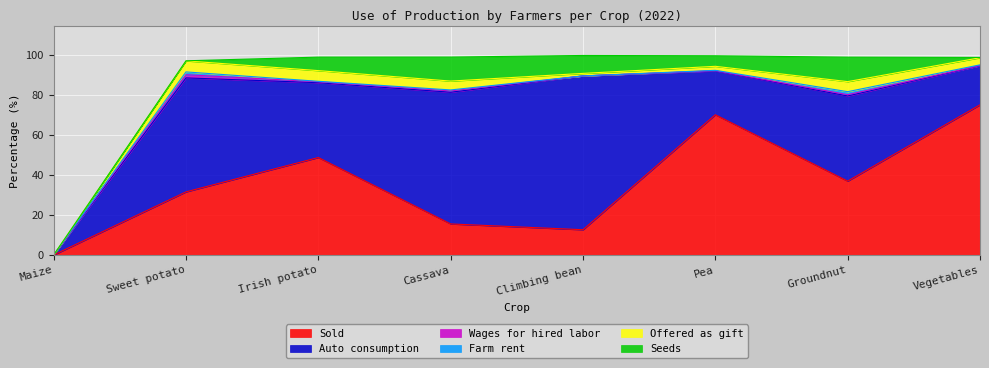

Between Cassava and Groundnut, which series saw the biggest shift?

Auto consumption